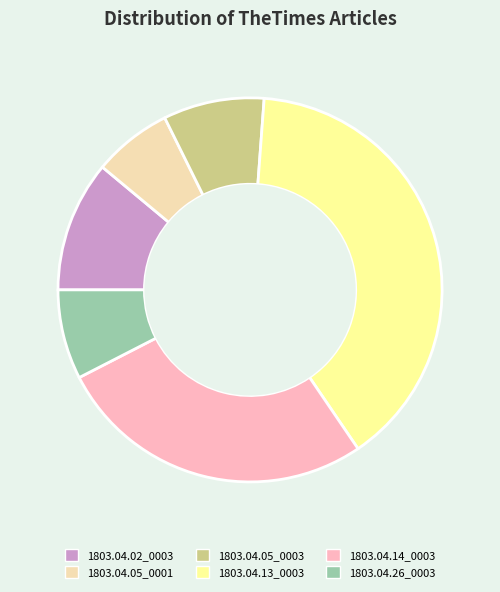

Is there a majority slice in this chart?

No